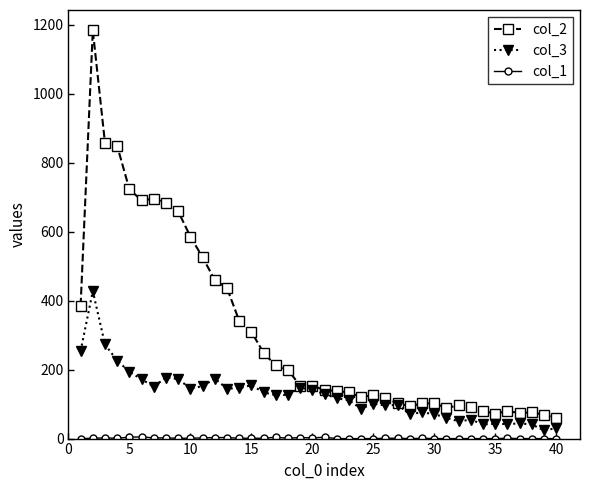

True or false: col_2 has more than 1 interior local peaks.

True